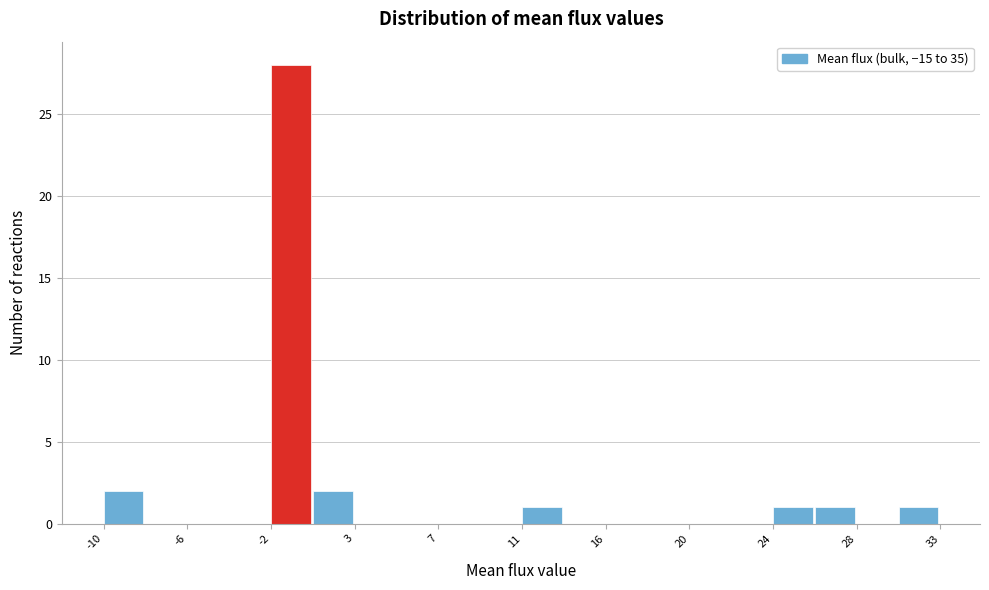

Which range on the x-axis has the tallest bar?

-1.5 to 0.5